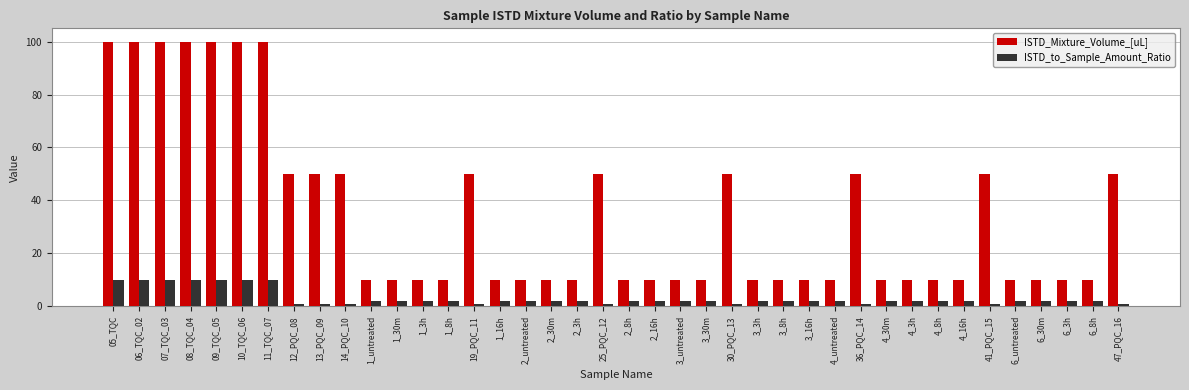

How many groups of bars are there?

40